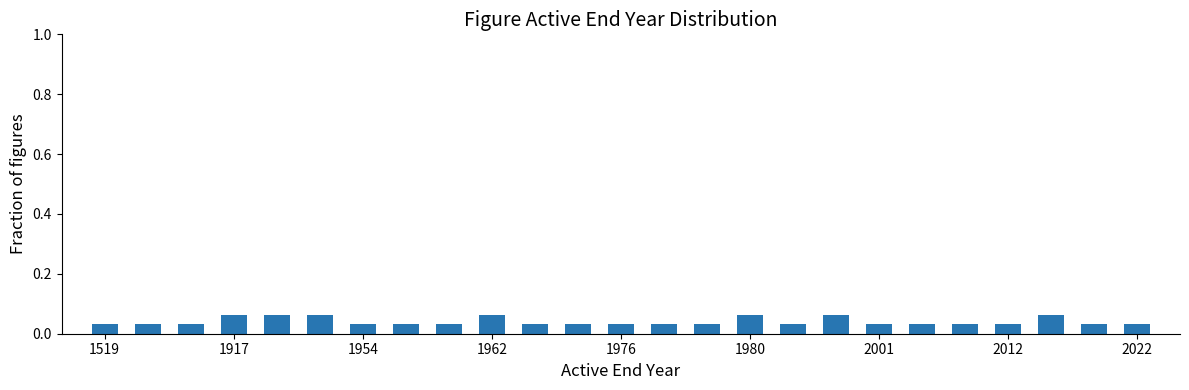

Does the chart contain any negative values?

No